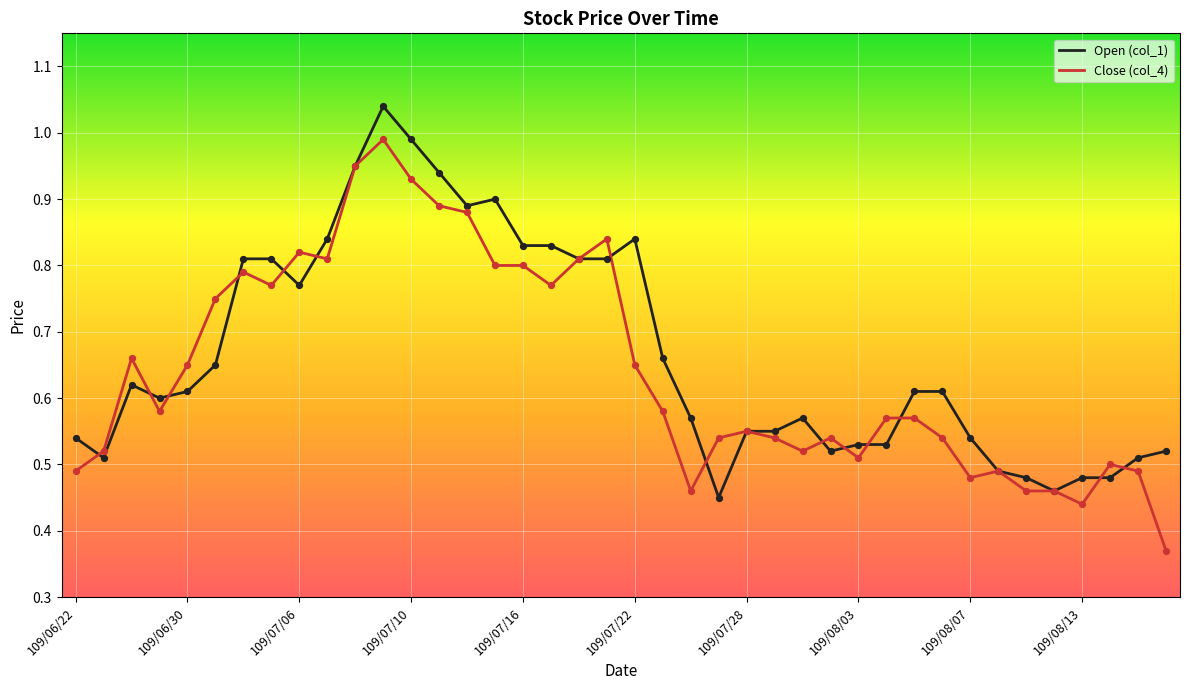

What are all the series names shown in the legend?

Open (col_1), Close (col_4)